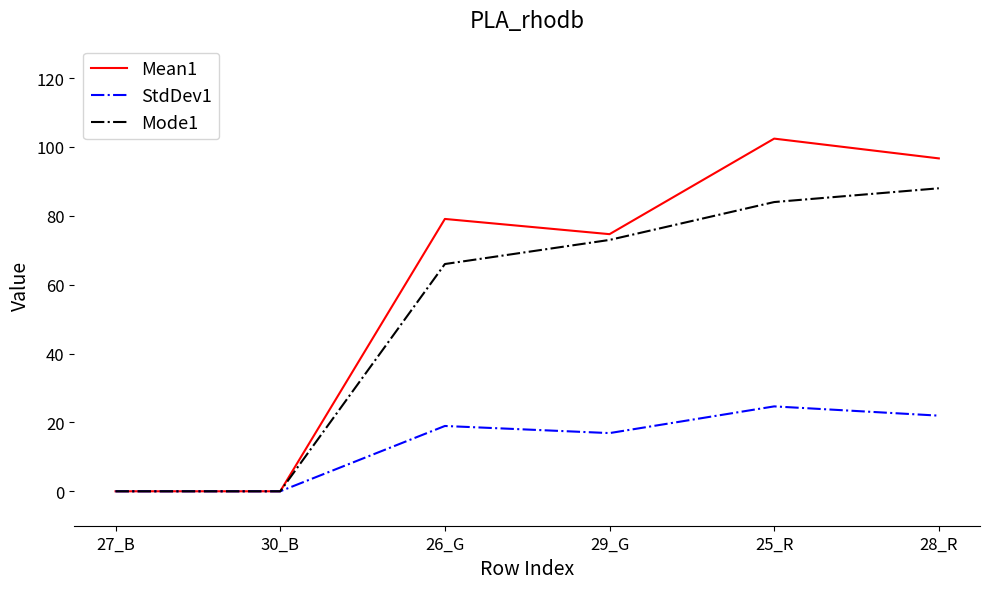

What value does the Mean1 series have at 28_R?

96.7